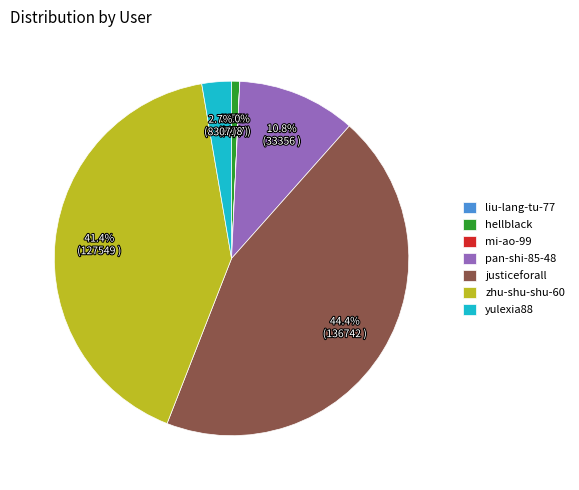

What percentage is the justiceforall slice, to the nearest percent?

44%